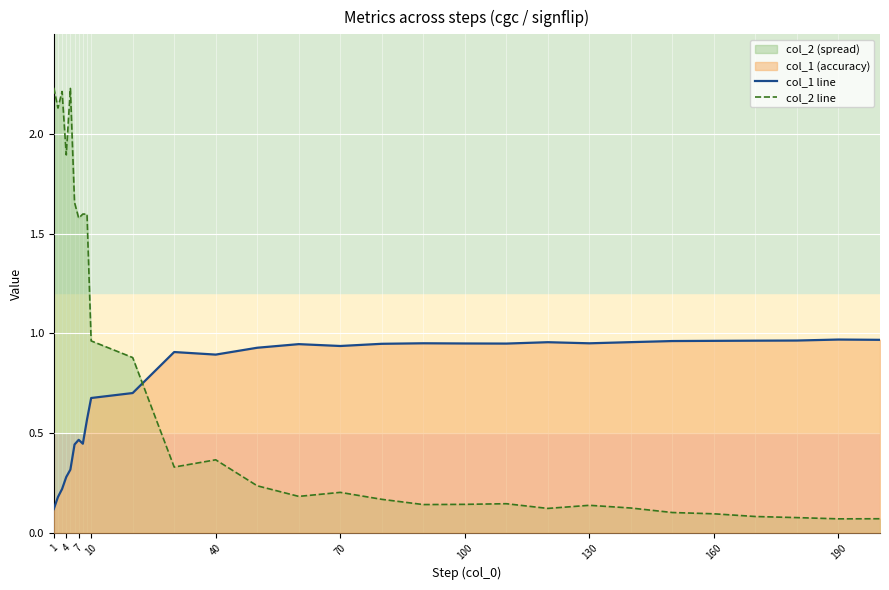

What is the lowest value of the col_1 line series?

0.1